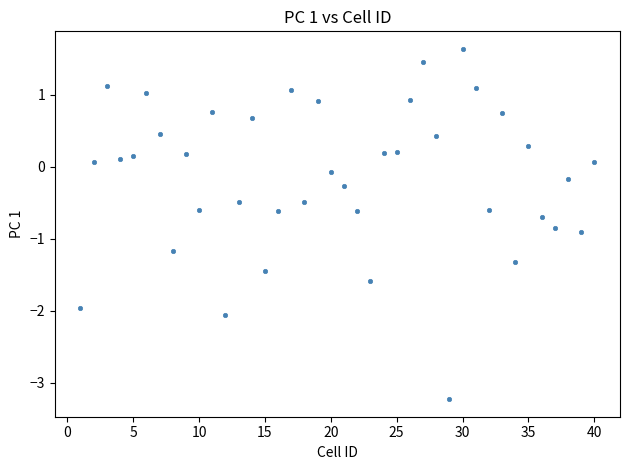

What is the range of X values (max minus min)?

39.0